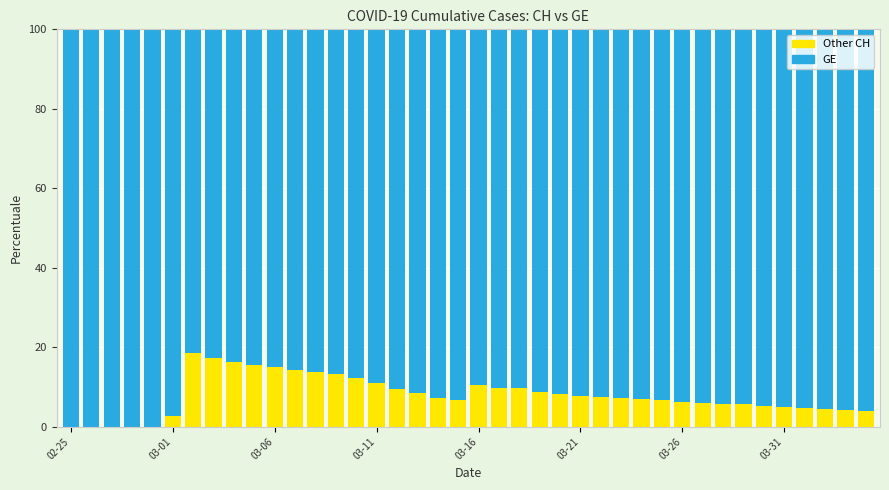

What is the highest value of the Other CH series?

18.5